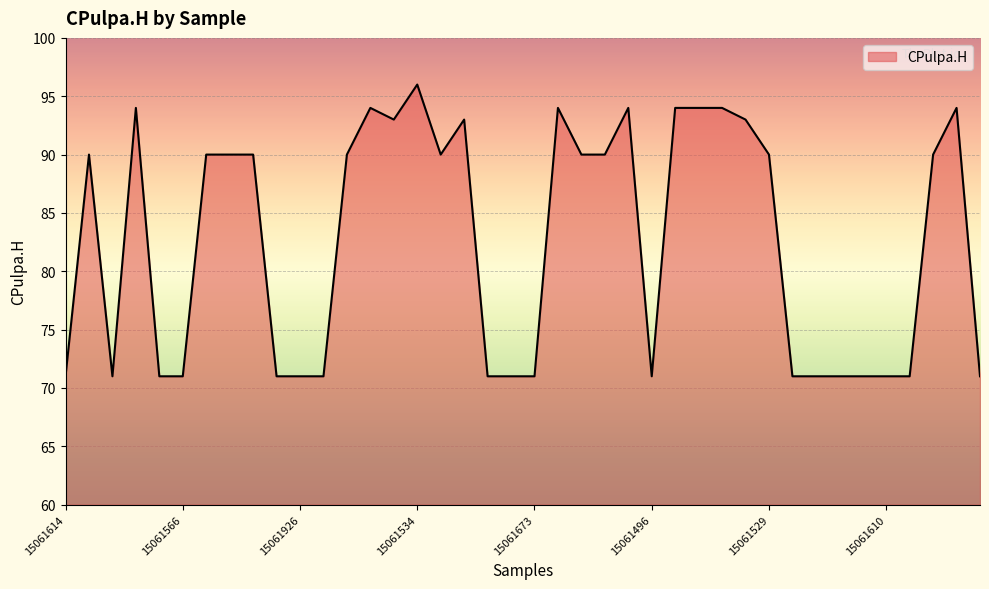

What is the minimum value shown in the chart?

71